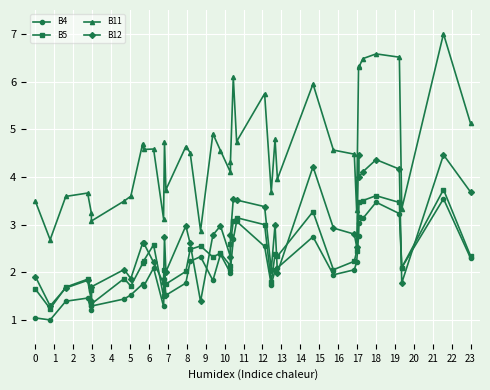

What is the highest value of the B11 series?

7.0